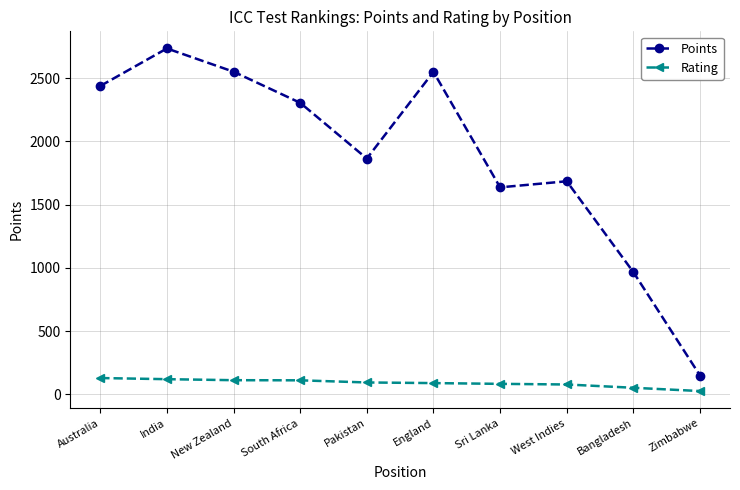

What is the spread (max minus min) of values at Sri Lanka?

1555